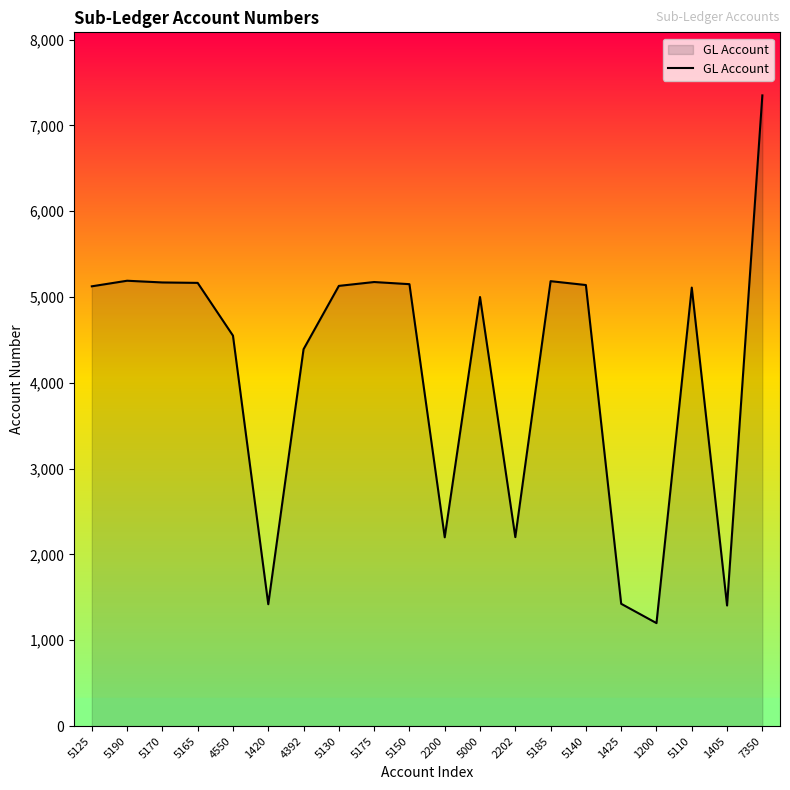

True or false: the data shows 1146 at 2200.

False